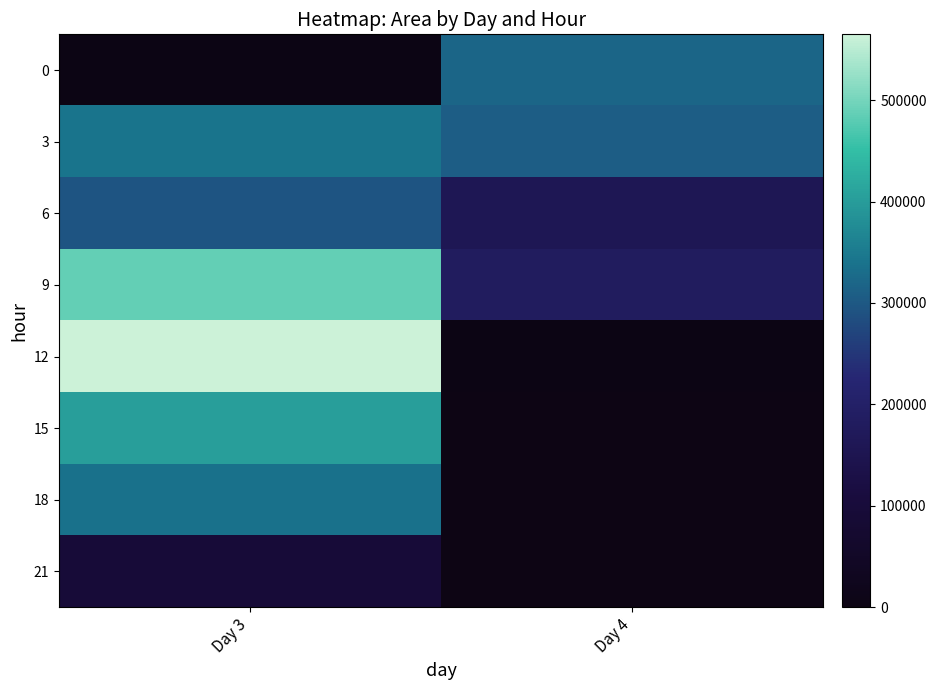

Is the value of 18 at Day 3 greater than the value of 9 at Day 4?

Yes